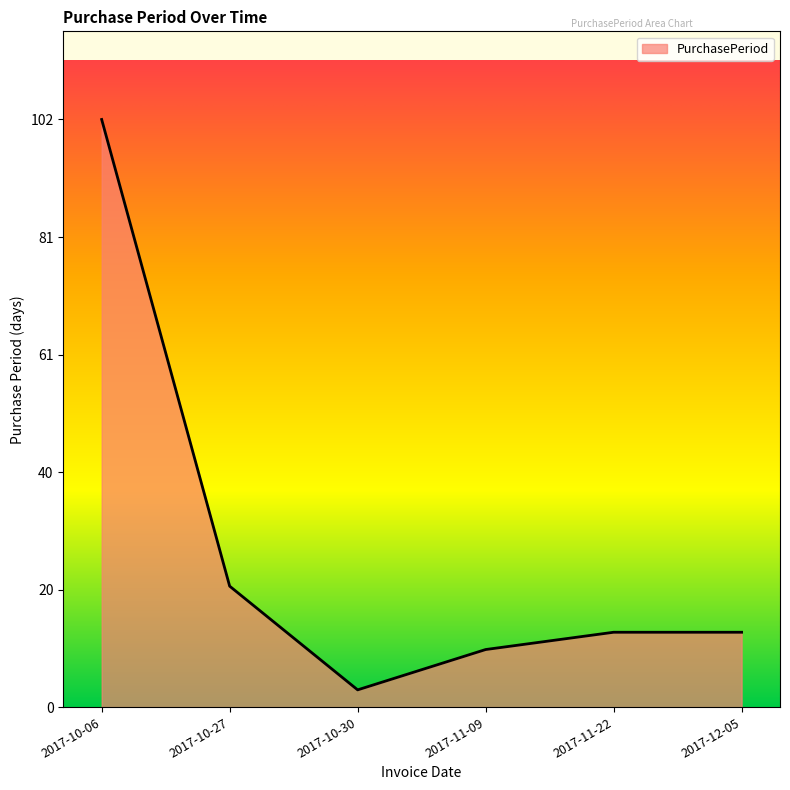

What is the change in value from 2017-10-06 to 2017-10-30?

-99